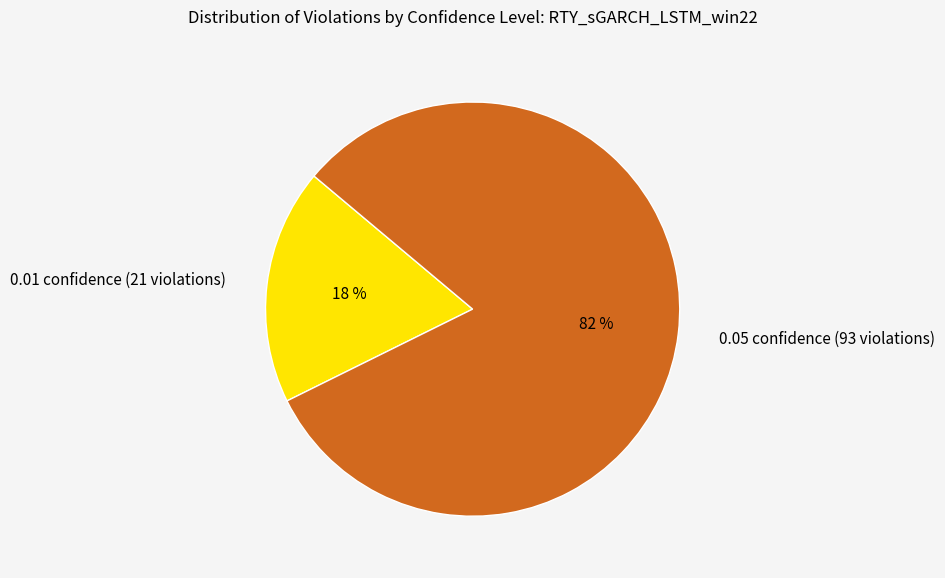

Count the number of slices in the pie.

2